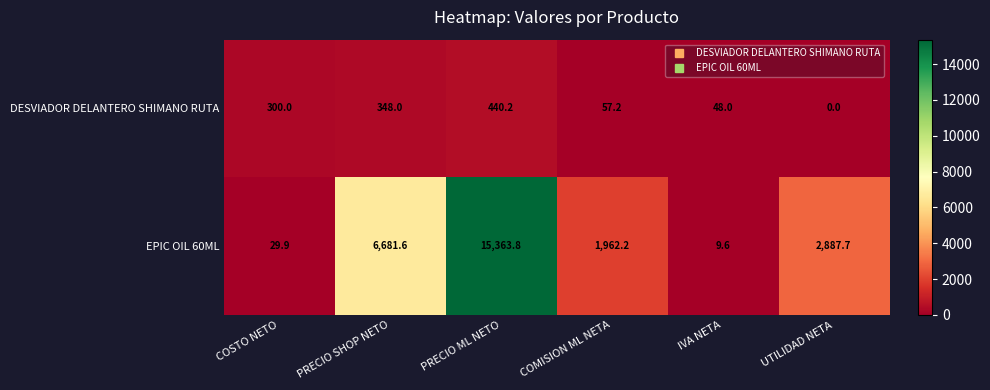

The DESVIADOR DELANTERO SHIMANO RUTA series shows 0.0 at UTILIDAD NETA. True or false?

True